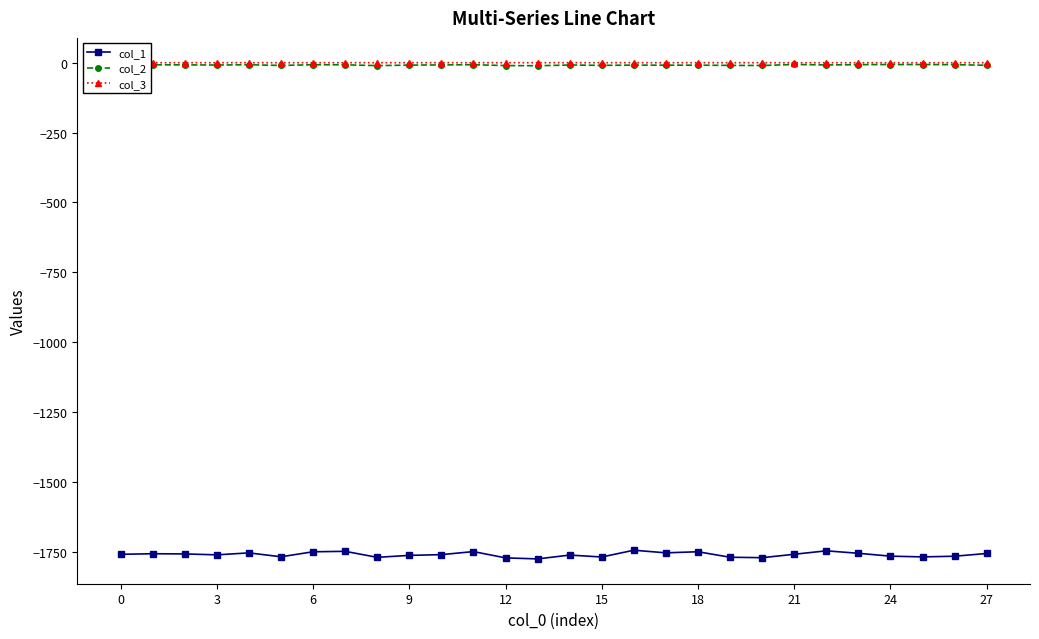

What is the smallest value displayed?

-1775.9